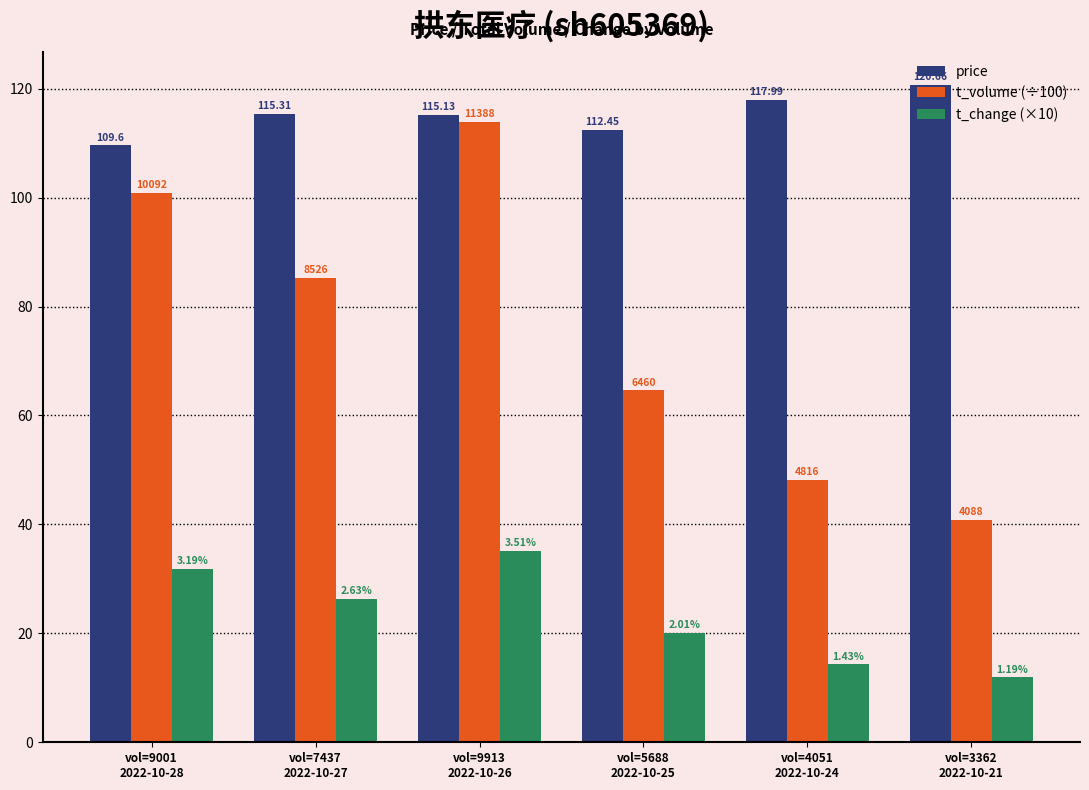

At vol=4051
2022-10-24, list the series in order from largest to smallest.

price, t_volume (÷100), t_change (×10)